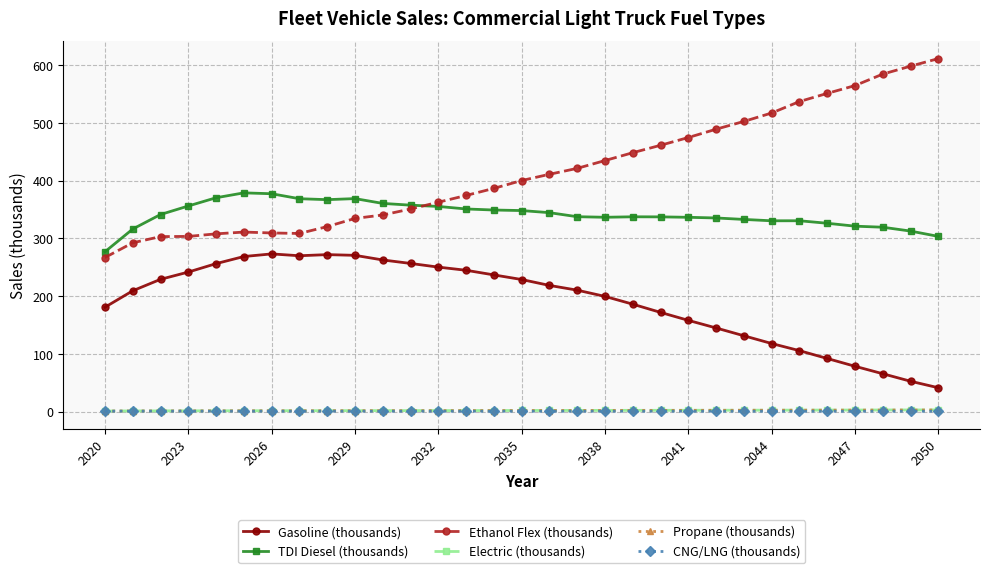

How many lines are shown in the chart?

6